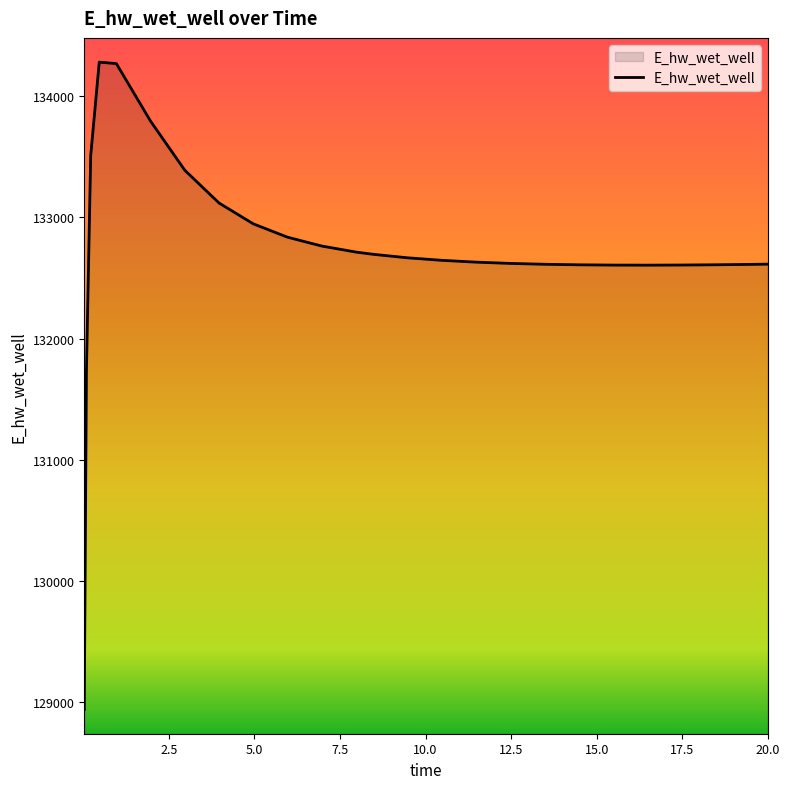

What is the greatest value displayed?

134279.4